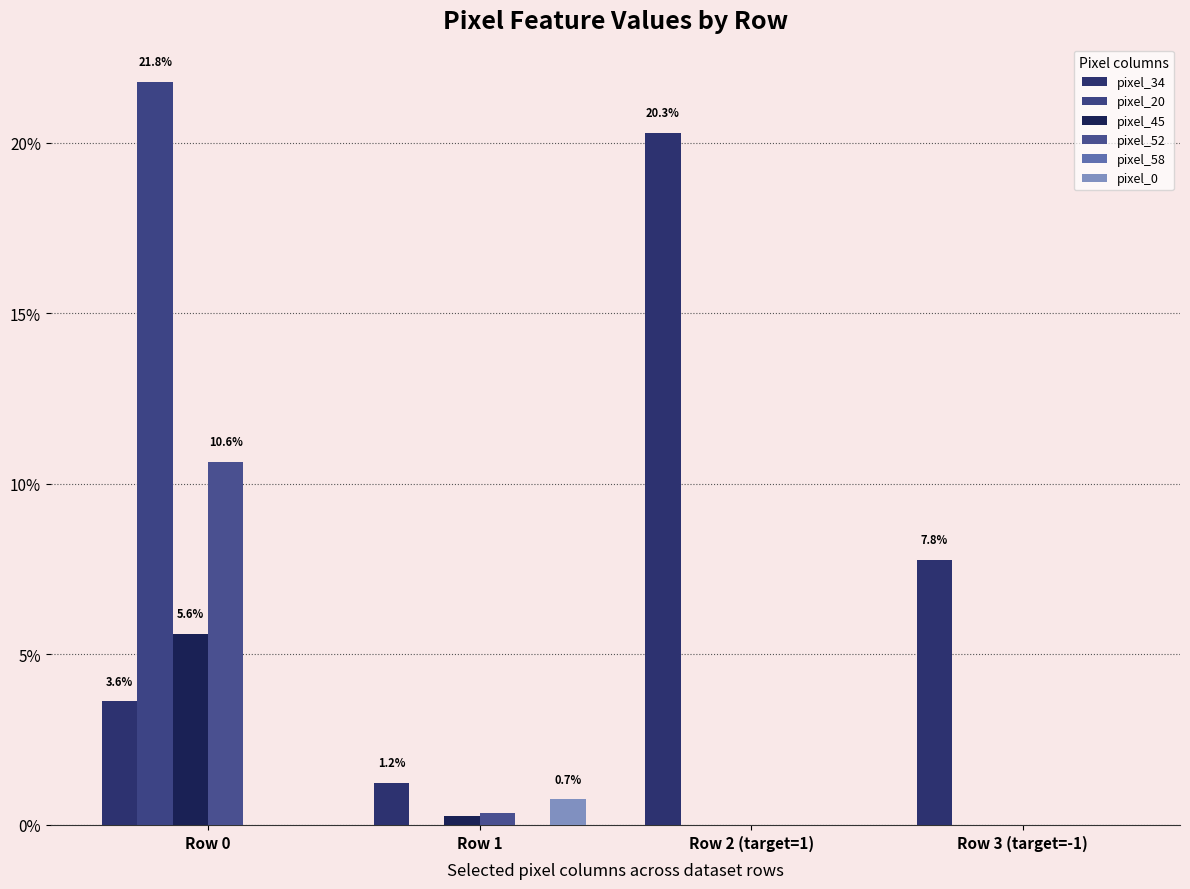

Which series has the largest total across all categories?

pixel_34